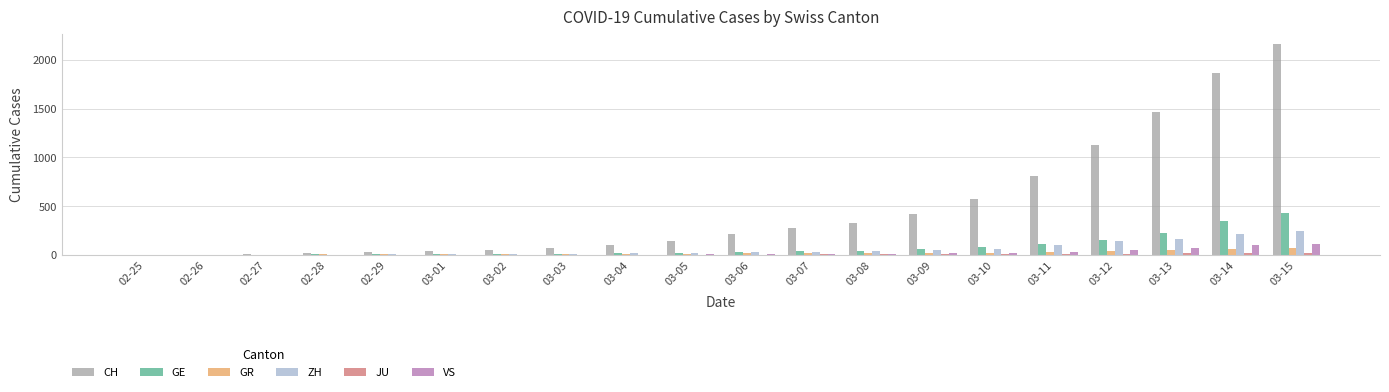

What is the difference between the CH values at 02-25 and 03-10?

569